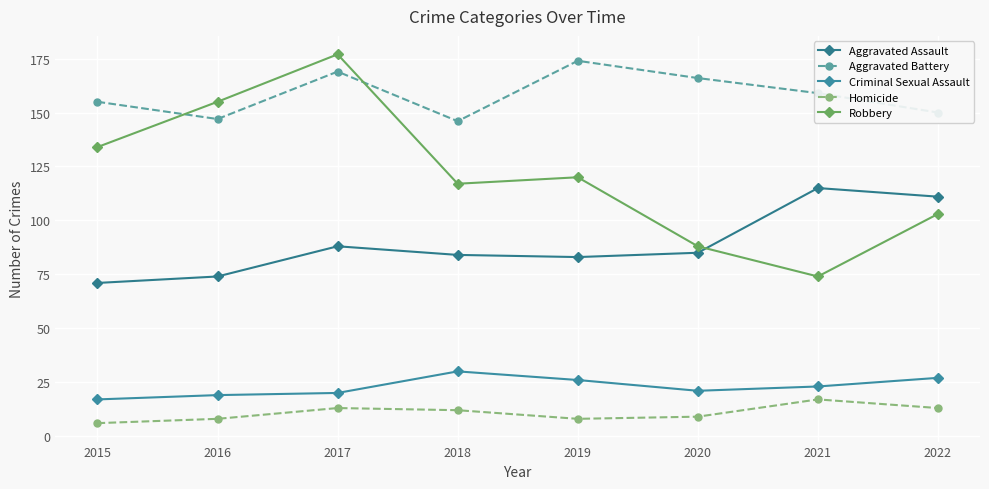

True or false: Aggravated Assault has a value of 150 at 2018.

False